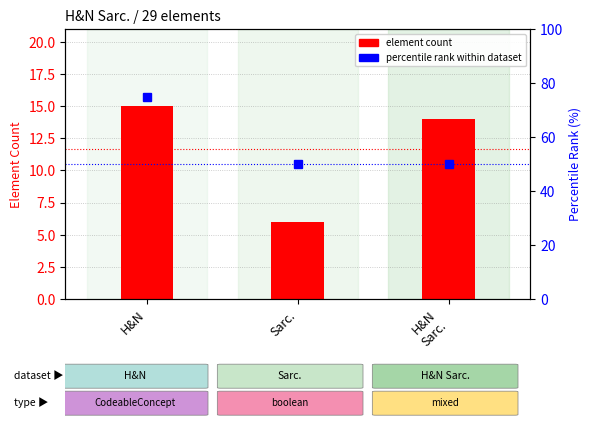

What is the greatest value displayed?

75